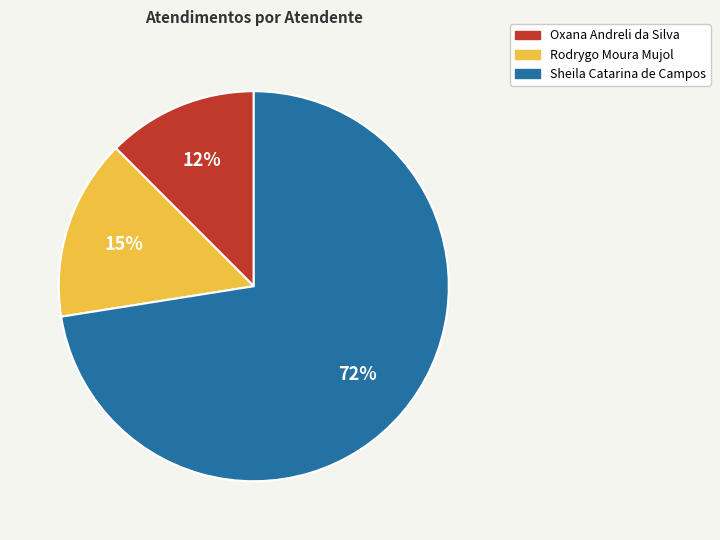

Which category has the smallest portion of the pie?

Oxana Andreli da Silva